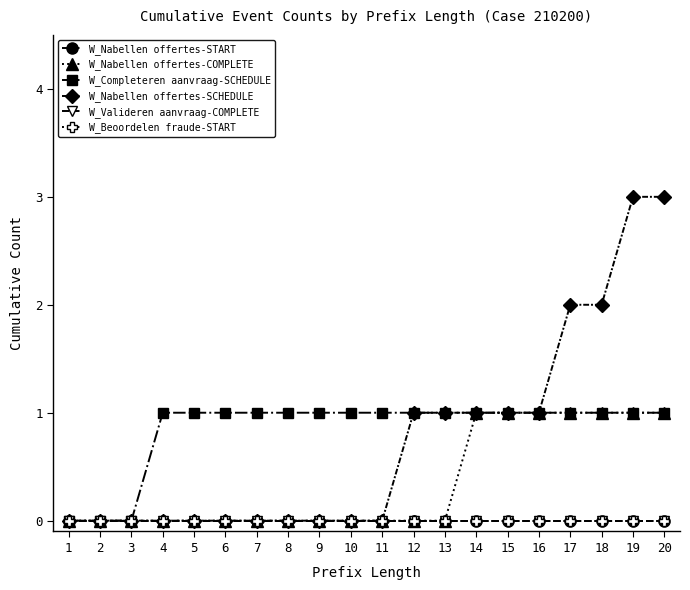

What is the difference between the second highest and minimum values in the W_Nabellen offertes-COMPLETE series?

1